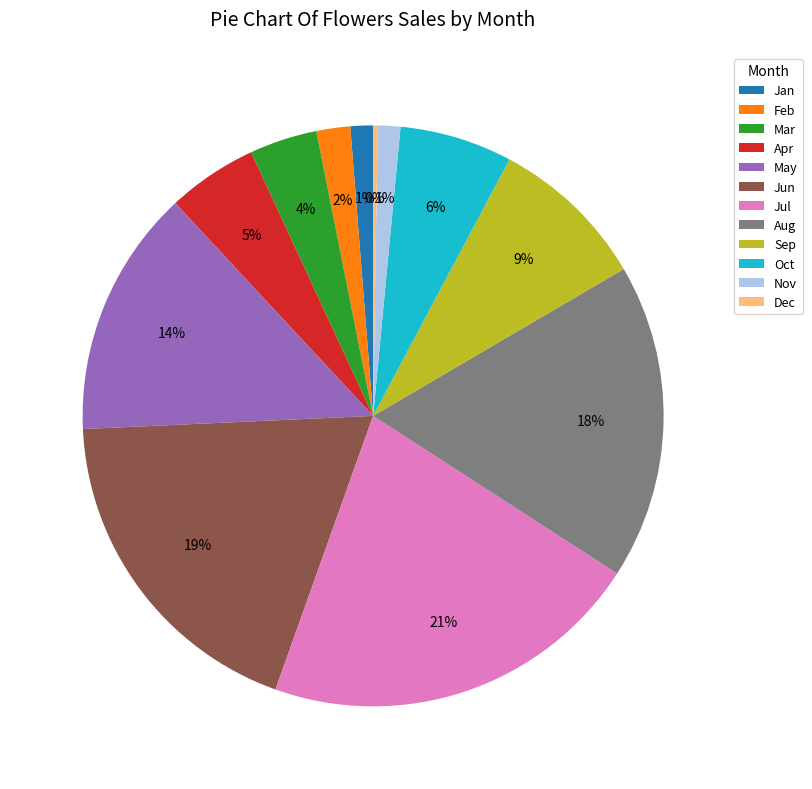

To the nearest percent, what is the difference between the Aug and May slice percentages?

4%